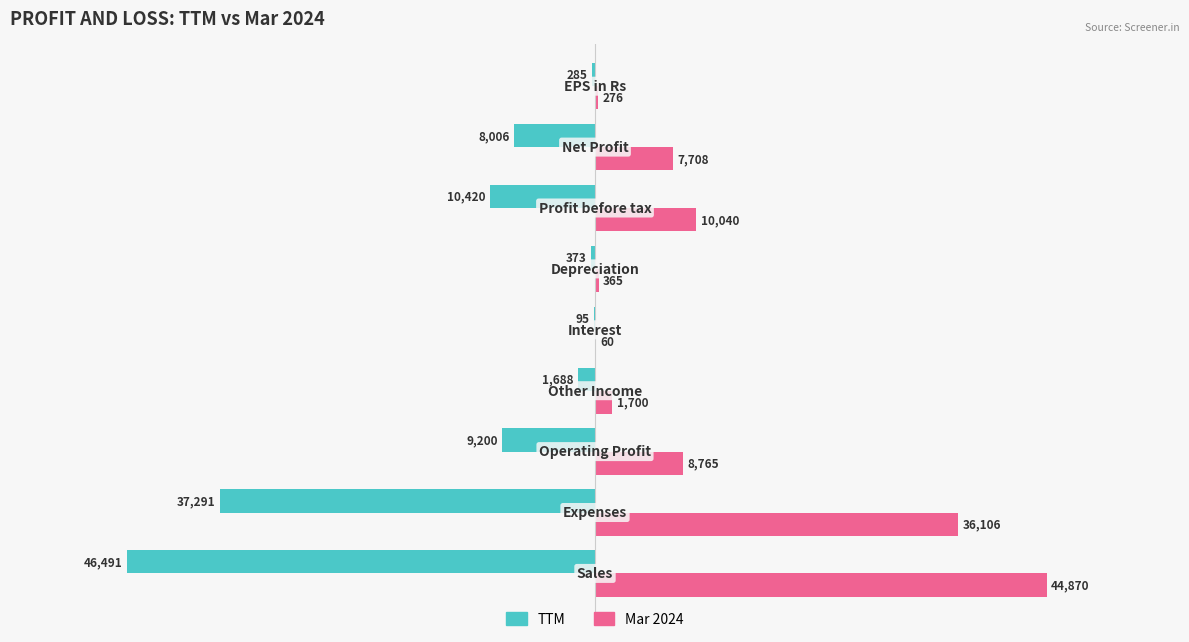

What are all the series names shown in the legend?

TTM, Mar 2024